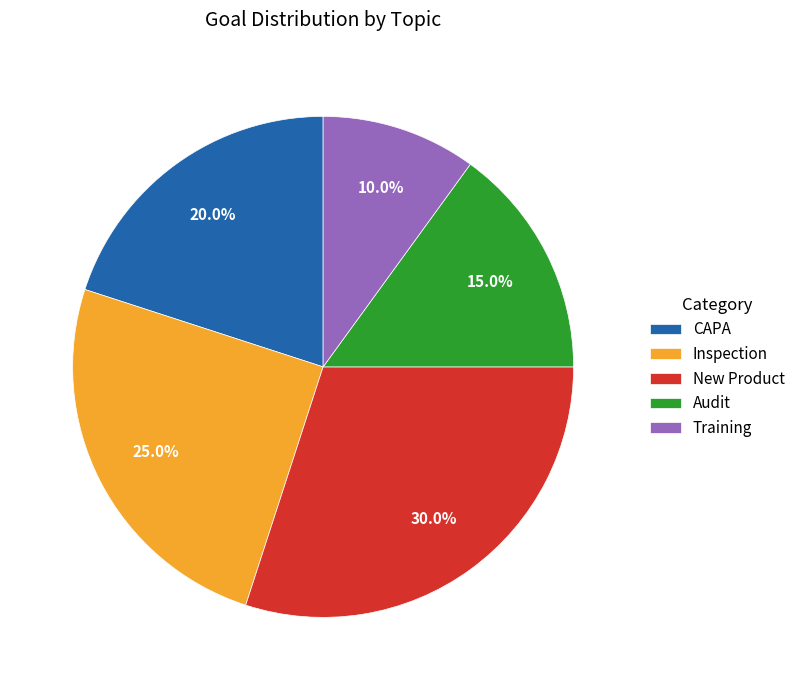

How many slices are in this pie chart?

5